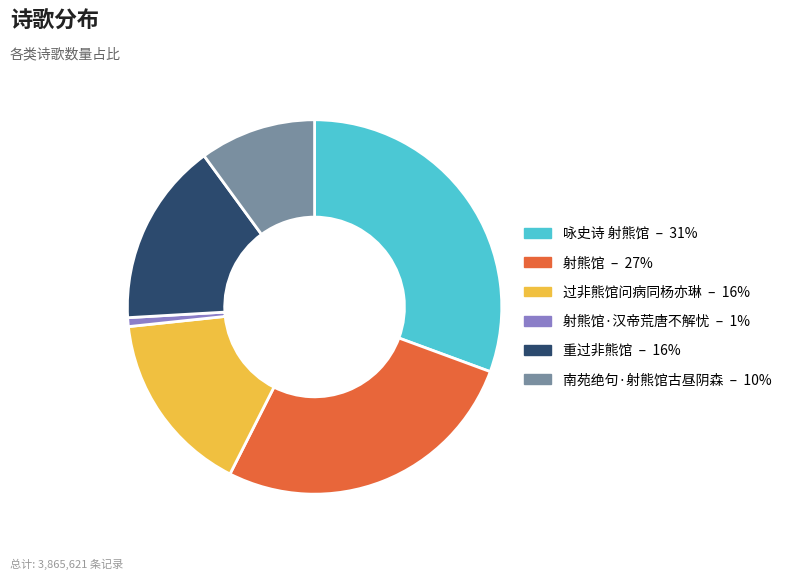

Does 过非熊馆问病同杨亦琳 – 16% account for over 50% of the chart?

No